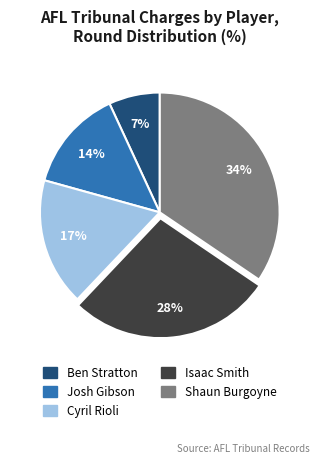

To the nearest percent, what percentage of the pie is Shaun Burgoyne?

34%